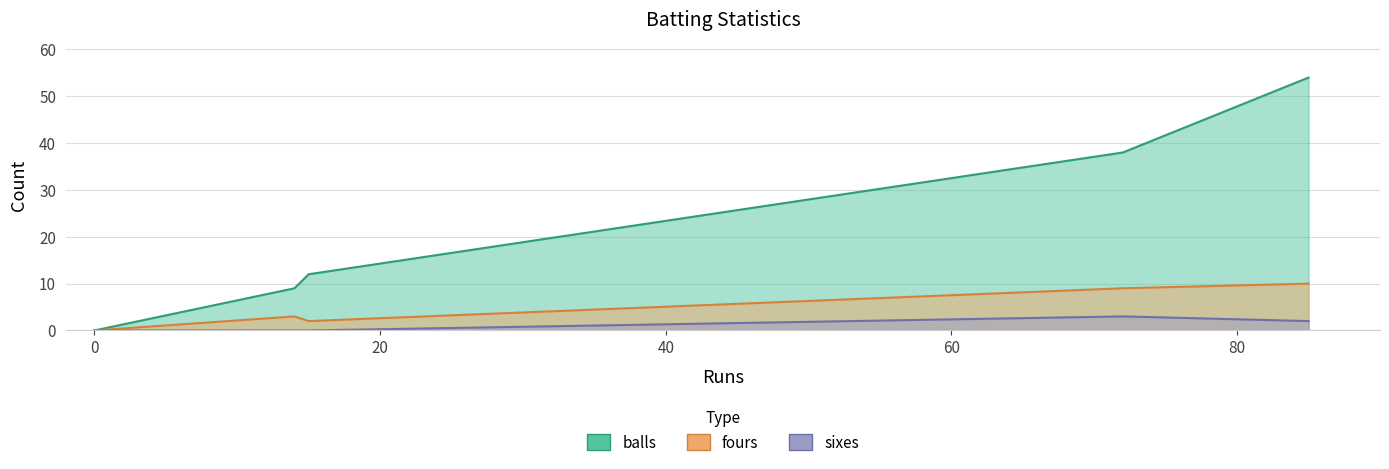

True or false: fours and balls cross at least once.

False